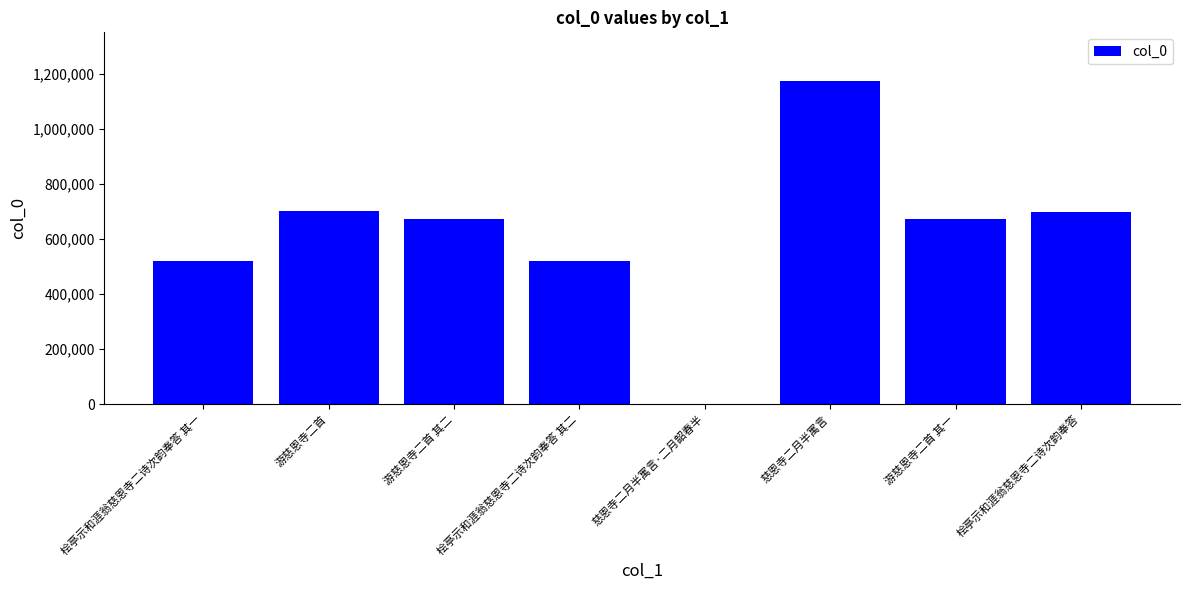

What is the greatest value displayed?

1175990